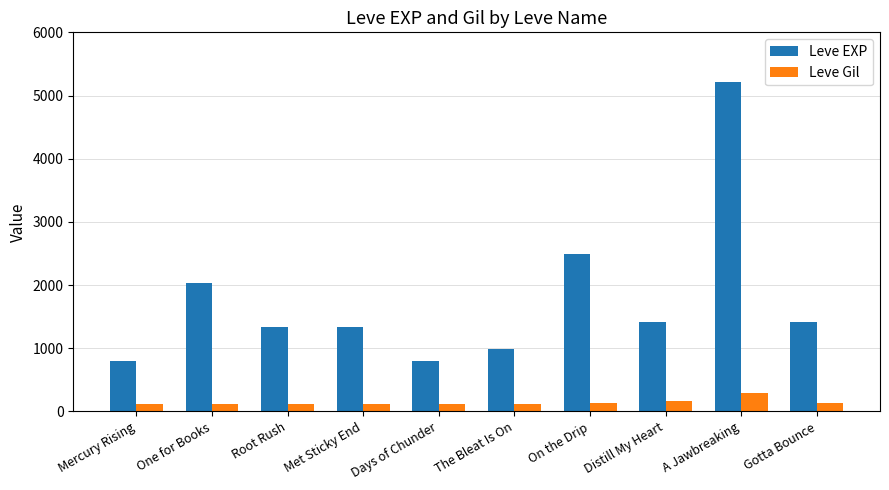

How many categories are shown in the chart?

10